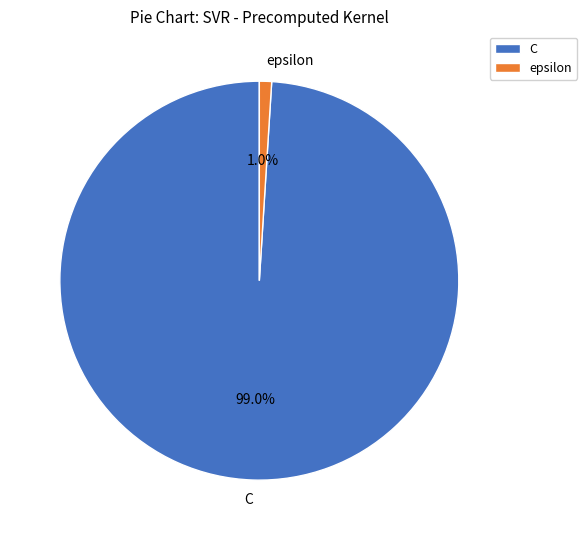

To the nearest percent, what percentage of the pie is epsilon?

1%